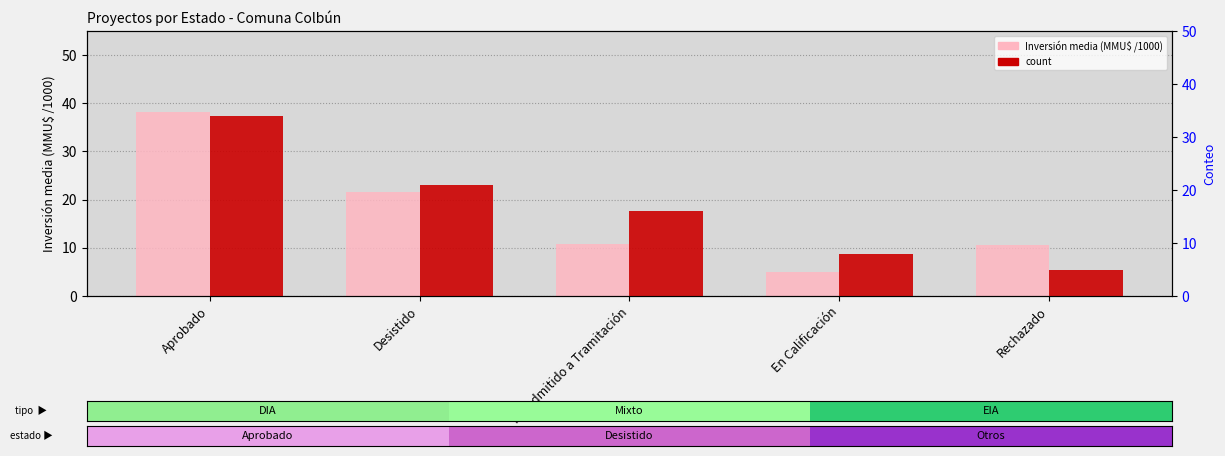

What is the sum of the count values at Aprobado and Rechazado?

39.0